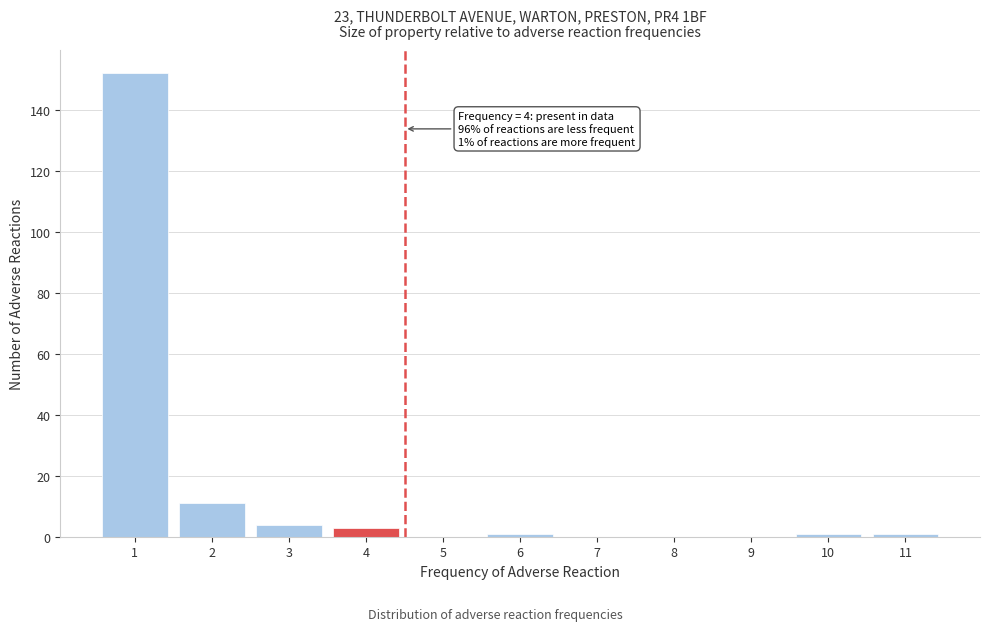

Reading left to right, what are all the values shown in this chart?

1=152	2=11	3=4	4=3	5=0	6=1	7=0	8=0	9=0	10=1	11=1